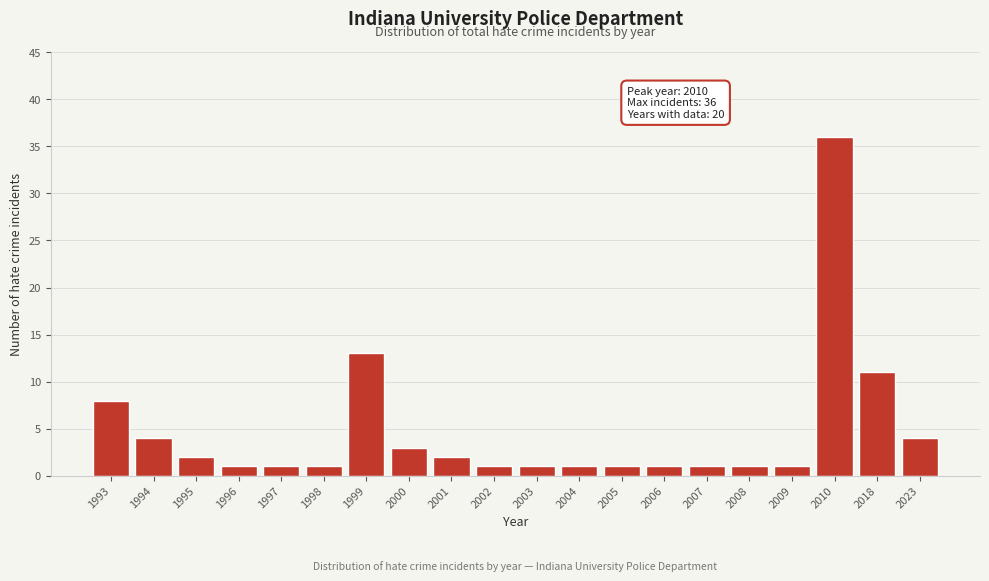

Reading right to left, transcribe all the data shown in this chart.

4	11	36	1	1	1	1	1	1	1	1	2	3	13	1	1	1	2	4	8